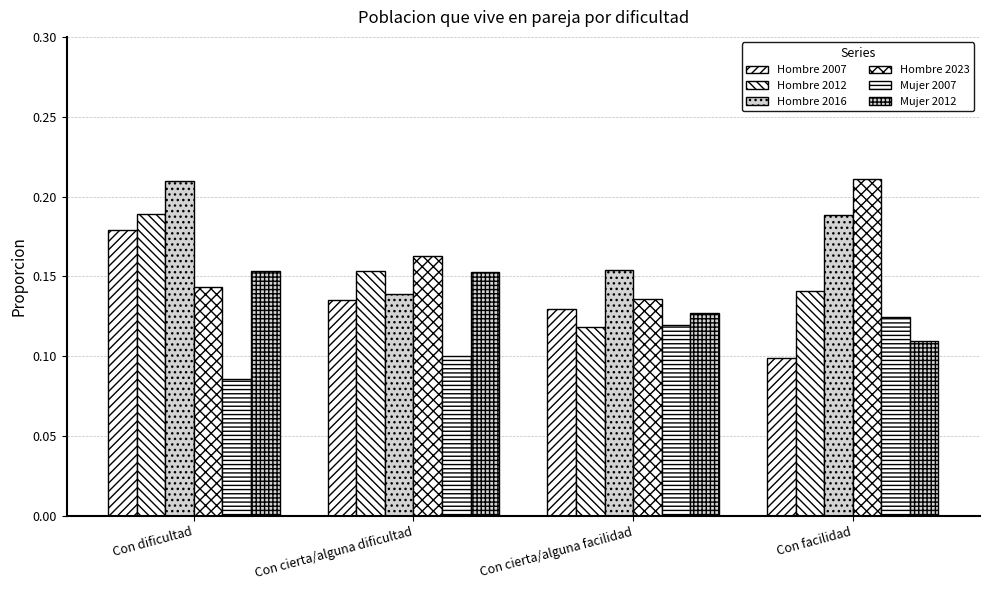

Where is Mujer 2012 nearest to the value 0?

Con facilidad